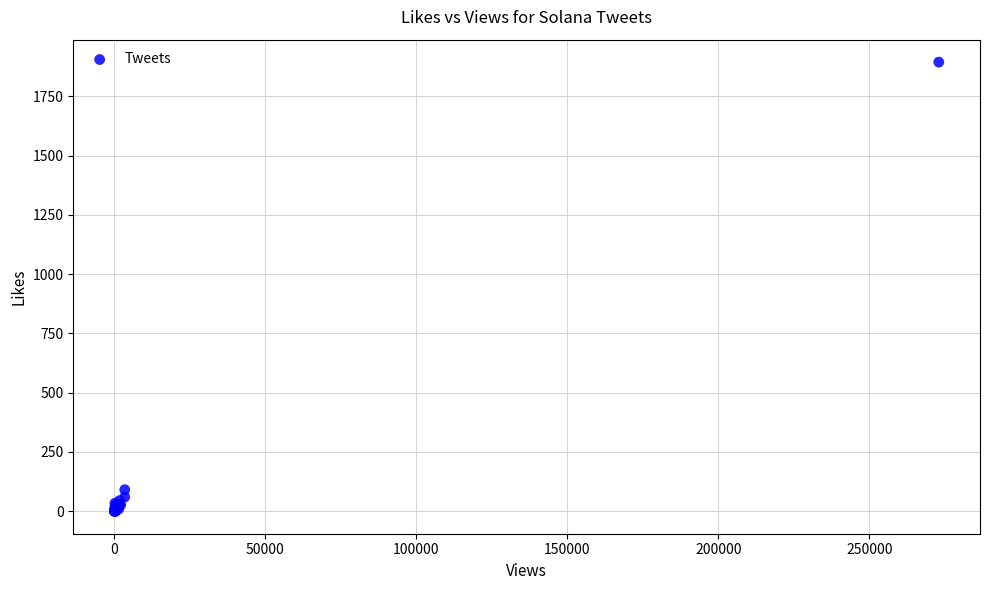

What Y value in the scatter plot is closest to 947?

91